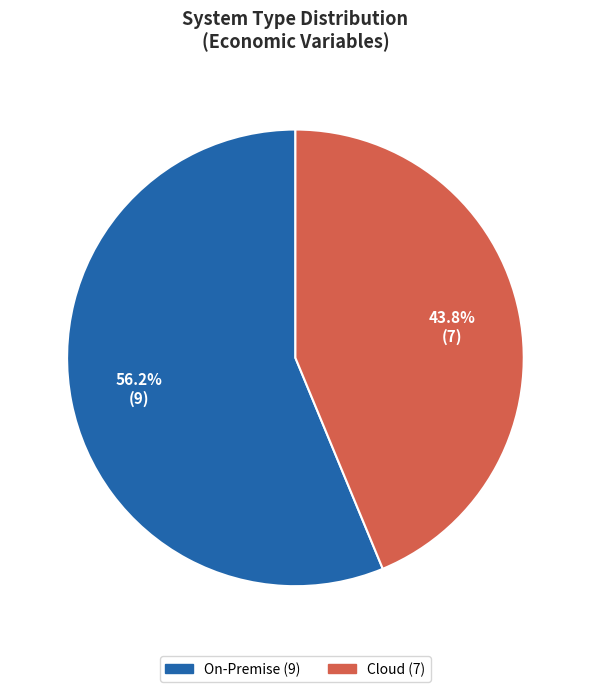

What is the majority slice?

On-Premise